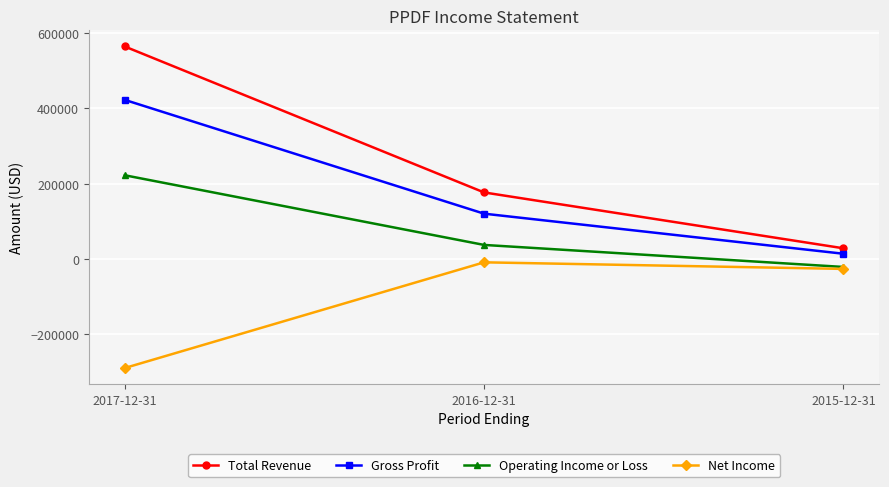

What is the difference between the Gross Profit values at 2017-12-31 and 2016-12-31?

302200